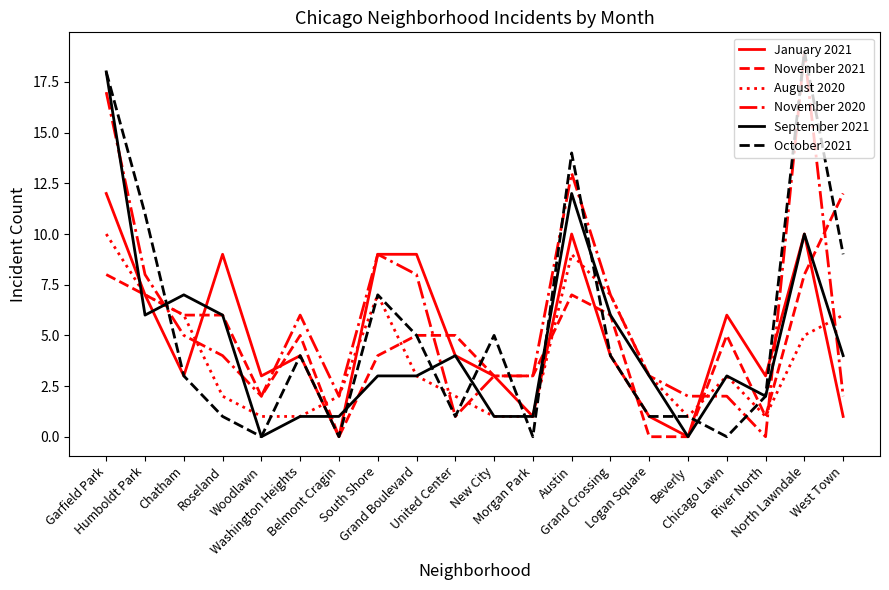

Where is the first local maximum for January 2021?

Roseland